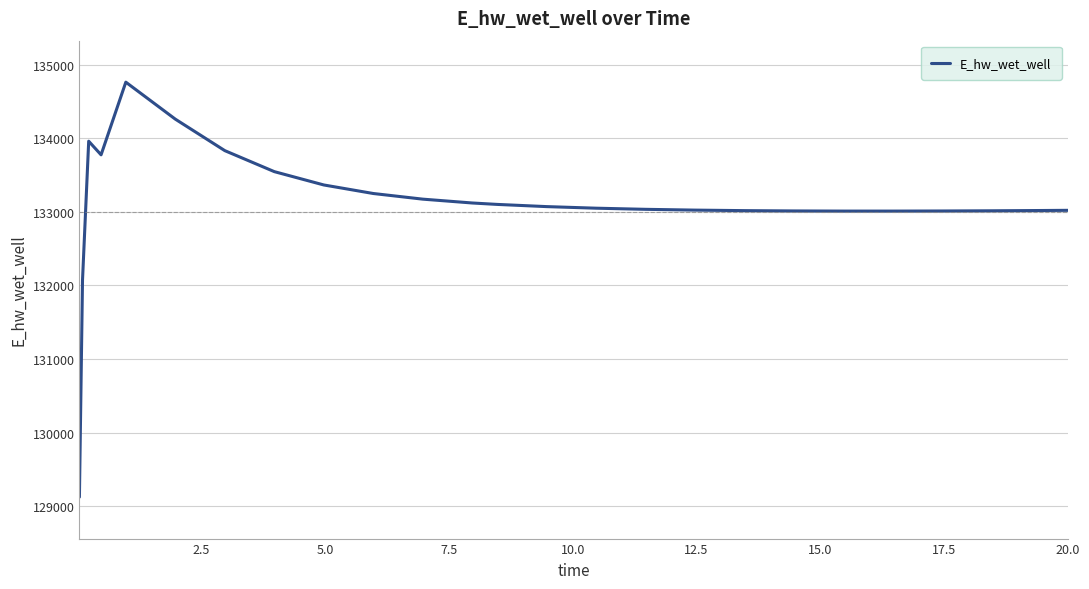

What is the maximum value shown in the chart?

134760.9